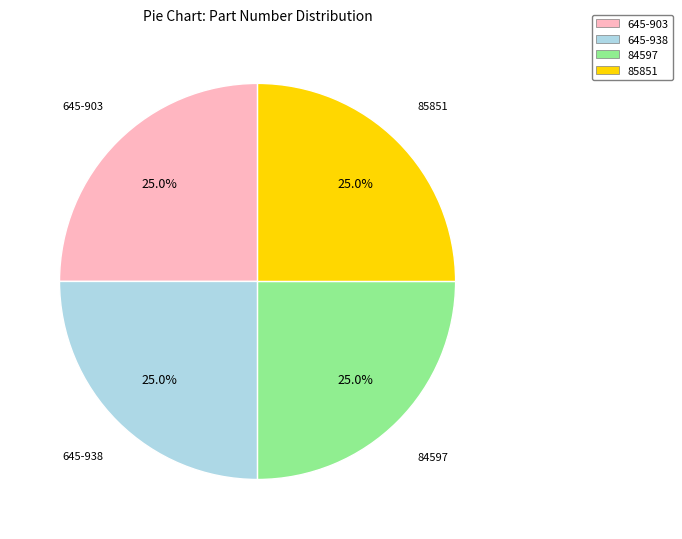

Does 85851 account for over 50% of the chart?

No